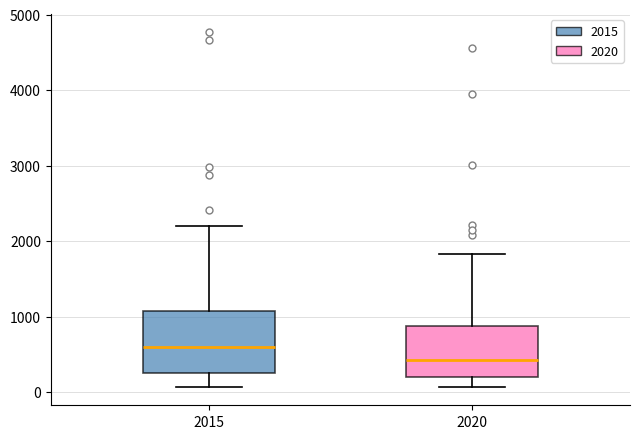

Reading left to right, transcribe this box plot: for each box, give where its median line is, the range the box spans, and where its two whiskers end, as read against the y-axis. The values are not printed on the chart, so give them approximately, as read against the axis.

2015: median 600, box 300 to 1100, whiskers 100 to 2200
2020: median 400, box 200 to 900, whiskers 100 to 1800